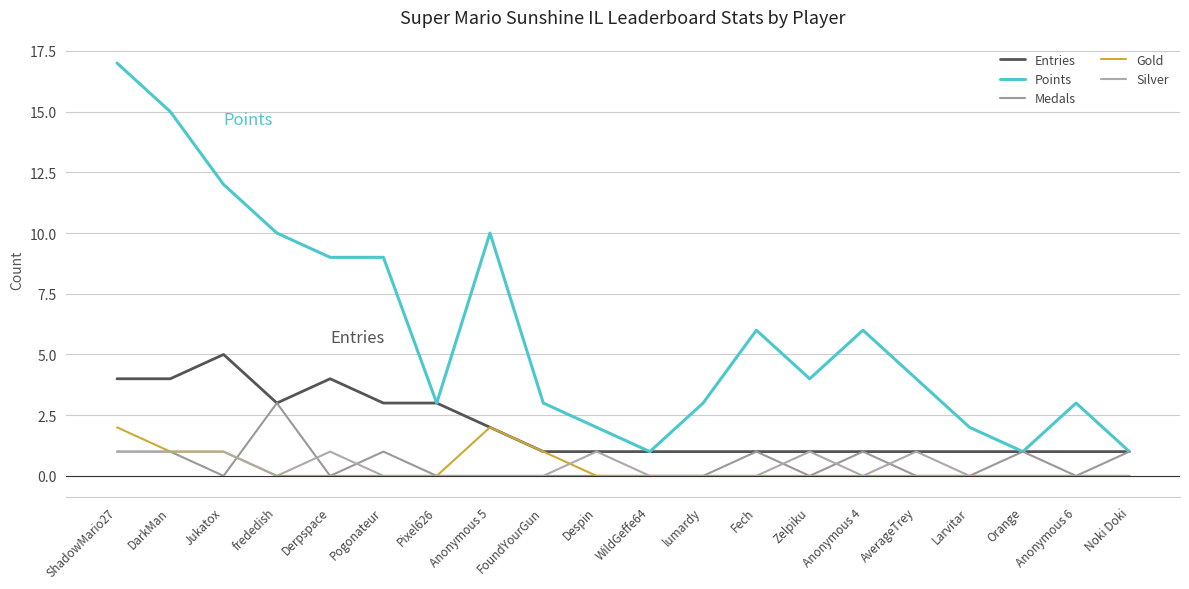

True or false: Medals and Entries intersect in this chart.

False